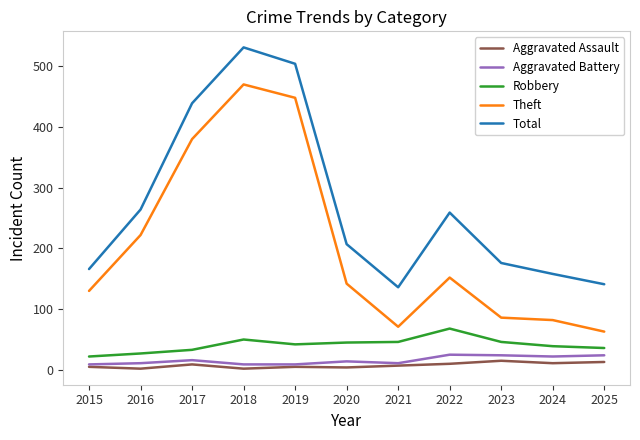

Which label corresponds to the largest value in the chart?

2018